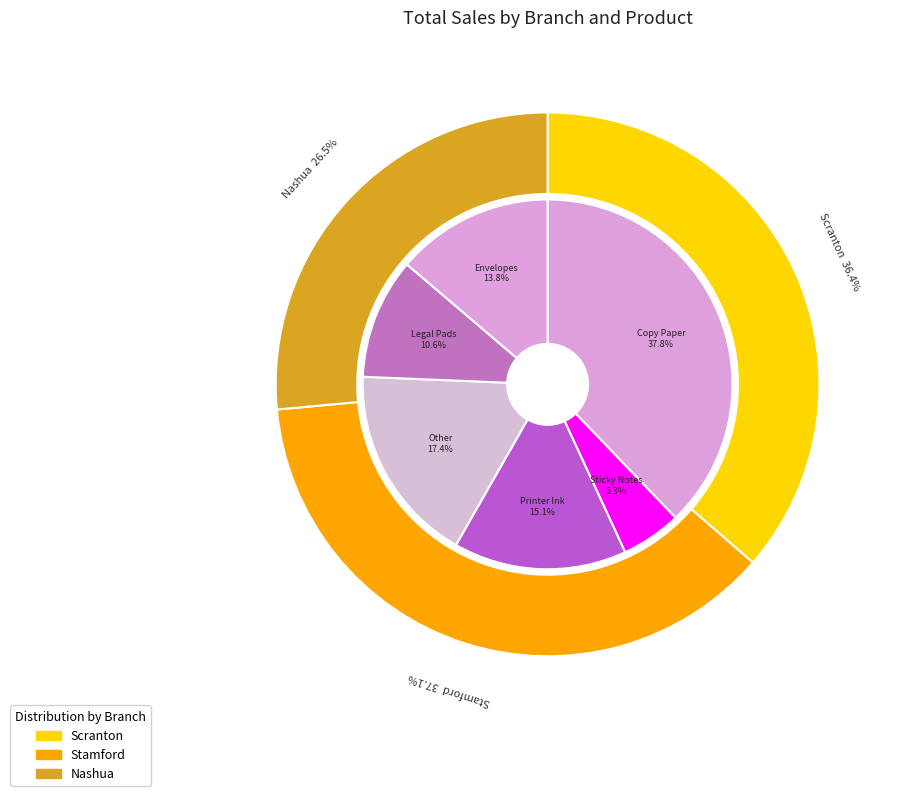

Does Scranton account for over 50% of the chart?

No